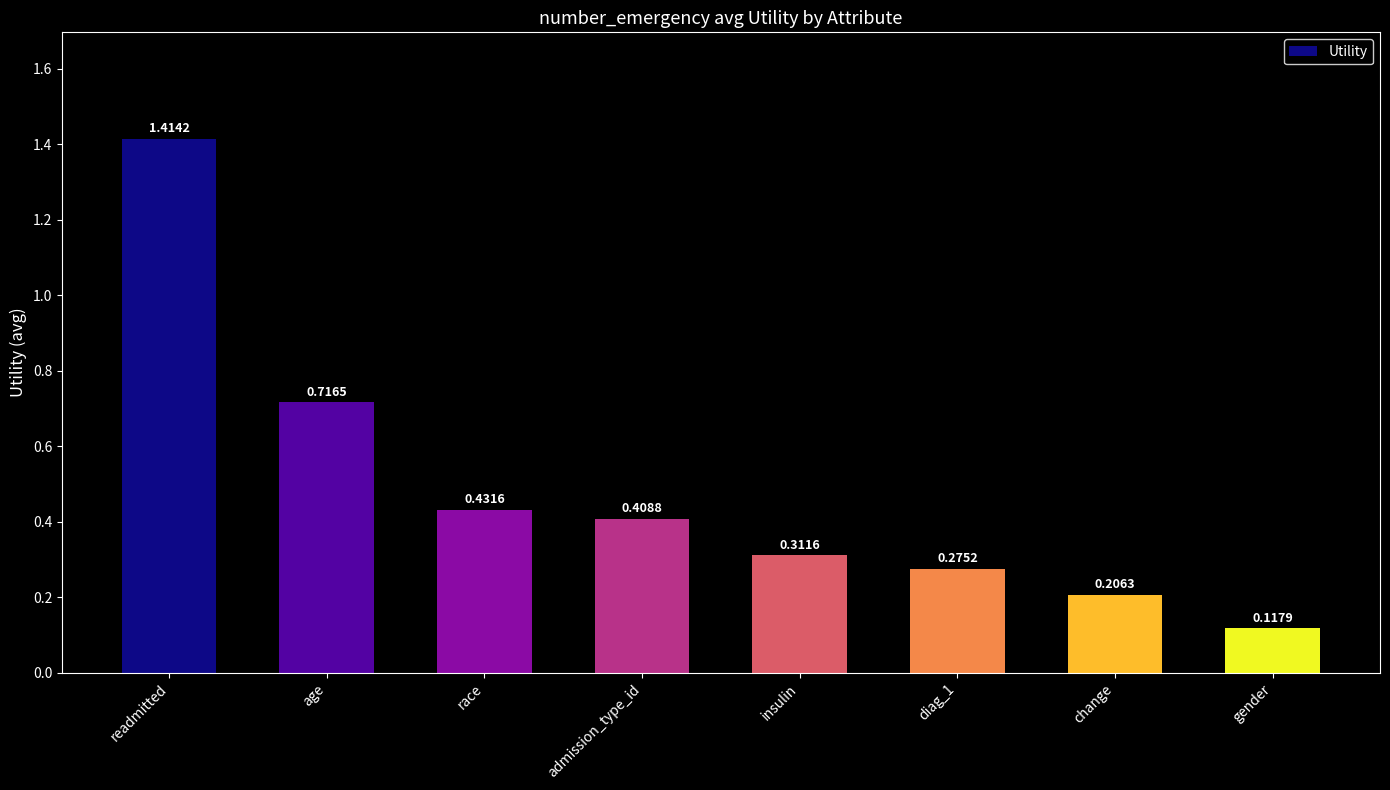

What is the sum of all values?

3.9